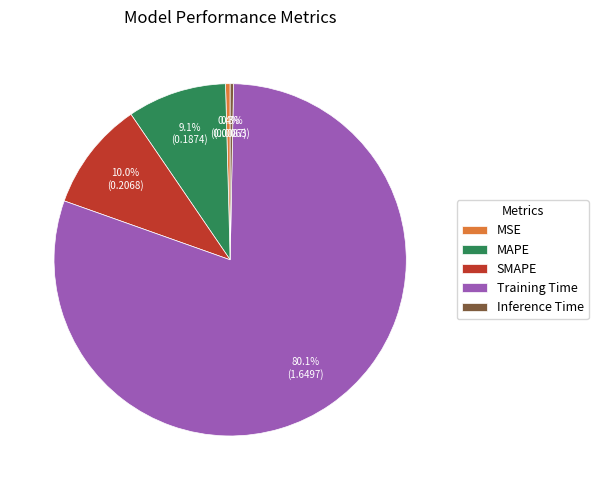

Does MSE account for over 50% of the chart?

No